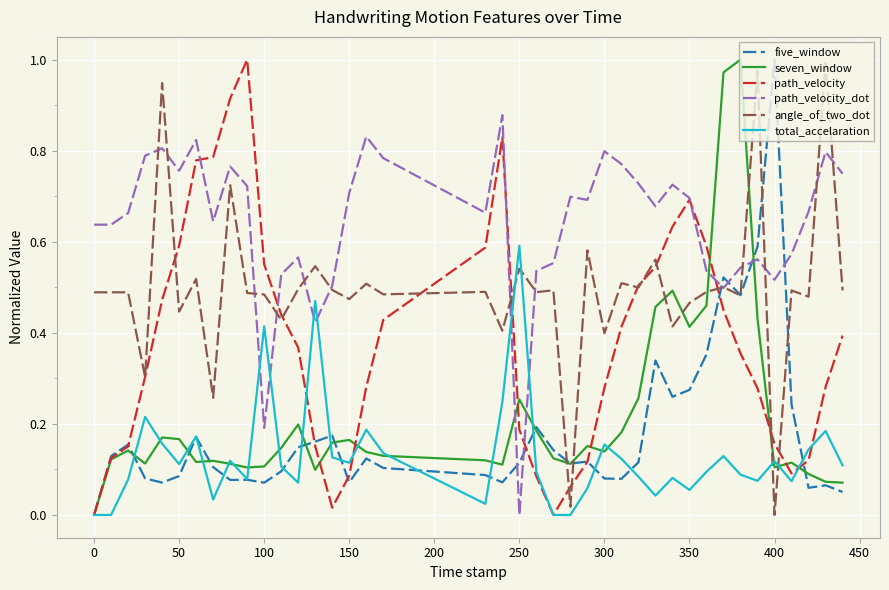

Which series has the largest total across all categories?

path_velocity_dot